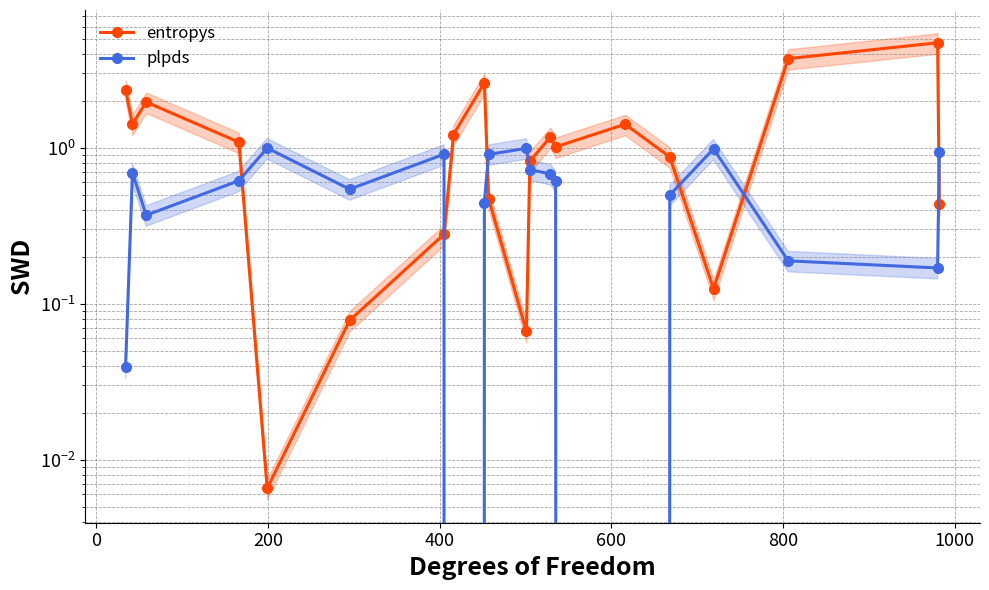

At how many categories does at least one series exceed 4?

1